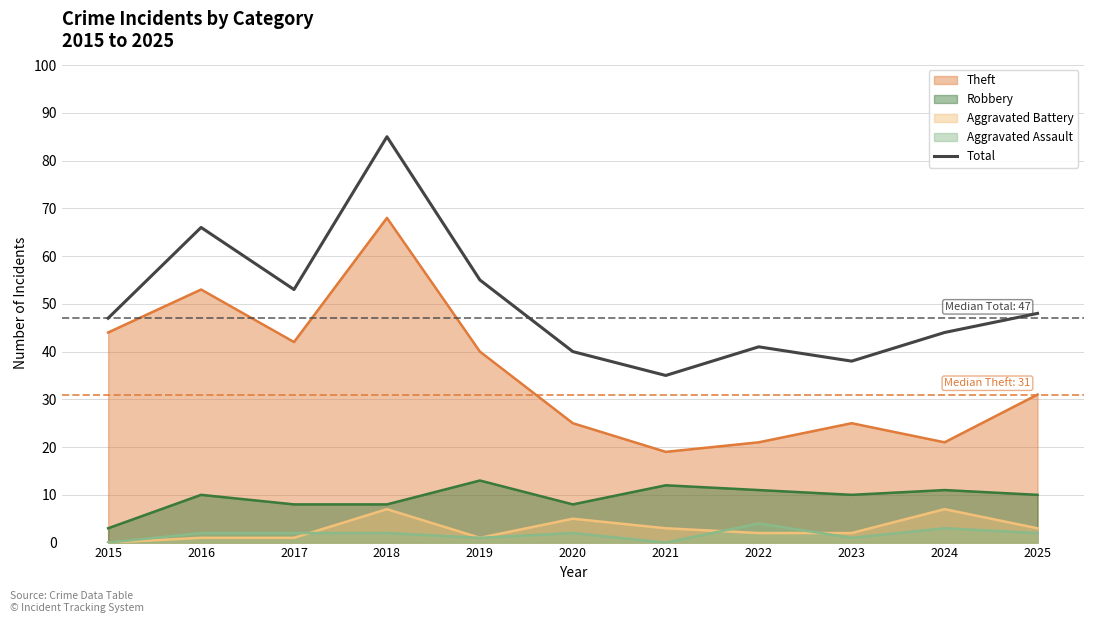

True or false: the data shows 35 at 2021.

True